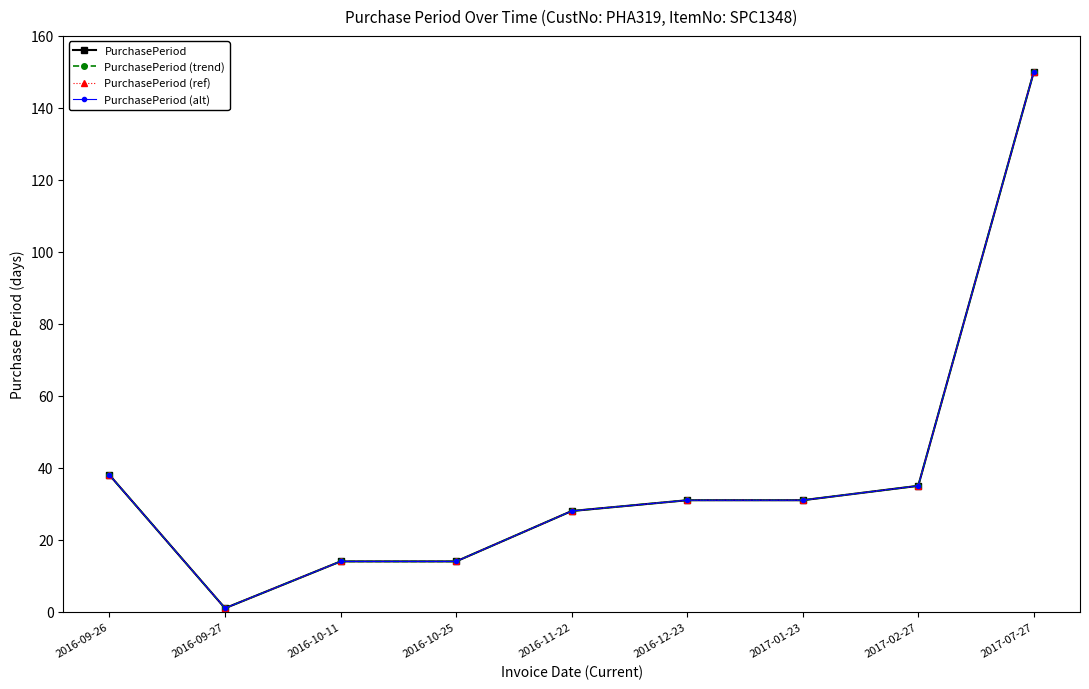

What is the maximum value for PurchasePeriod (ref)?

150